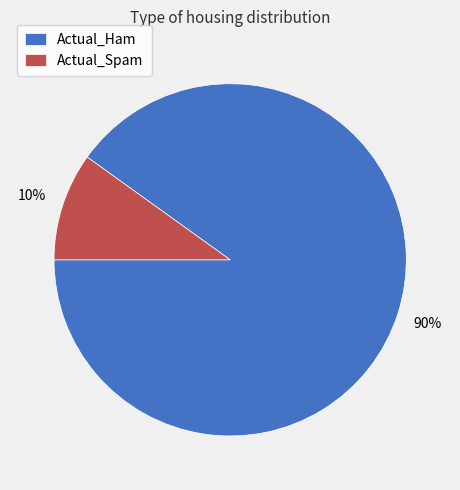

Is the sum of Actual_Ham and Actual_Spam greater than half?

Yes